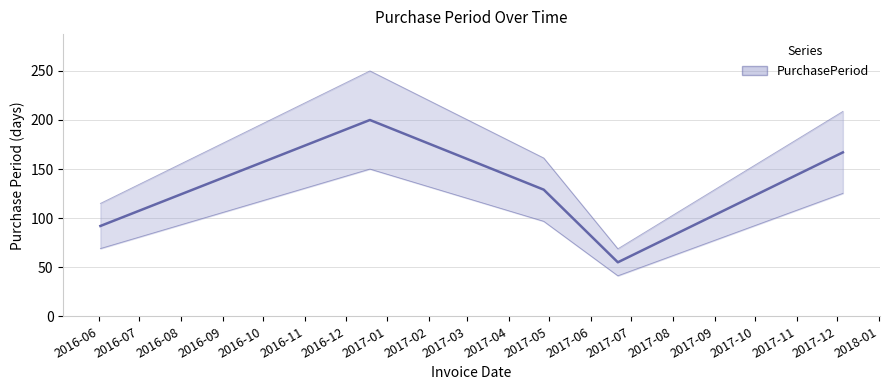

Is this an area chart (filled region under the line)?

No